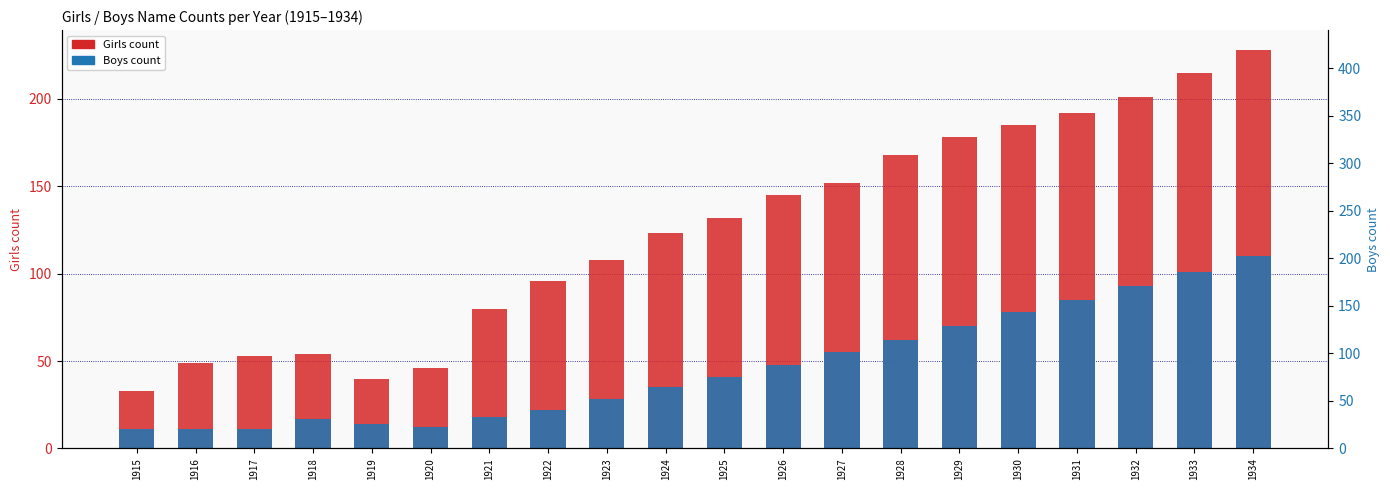

Rank the categories by Boys value from highest to lowest.

1934, 1933, 1932, 1931, 1930, 1929, 1928, 1927, 1926, 1925, 1924, 1923, 1922, 1921, 1918, 1919, 1920, 1915, 1916, 1917